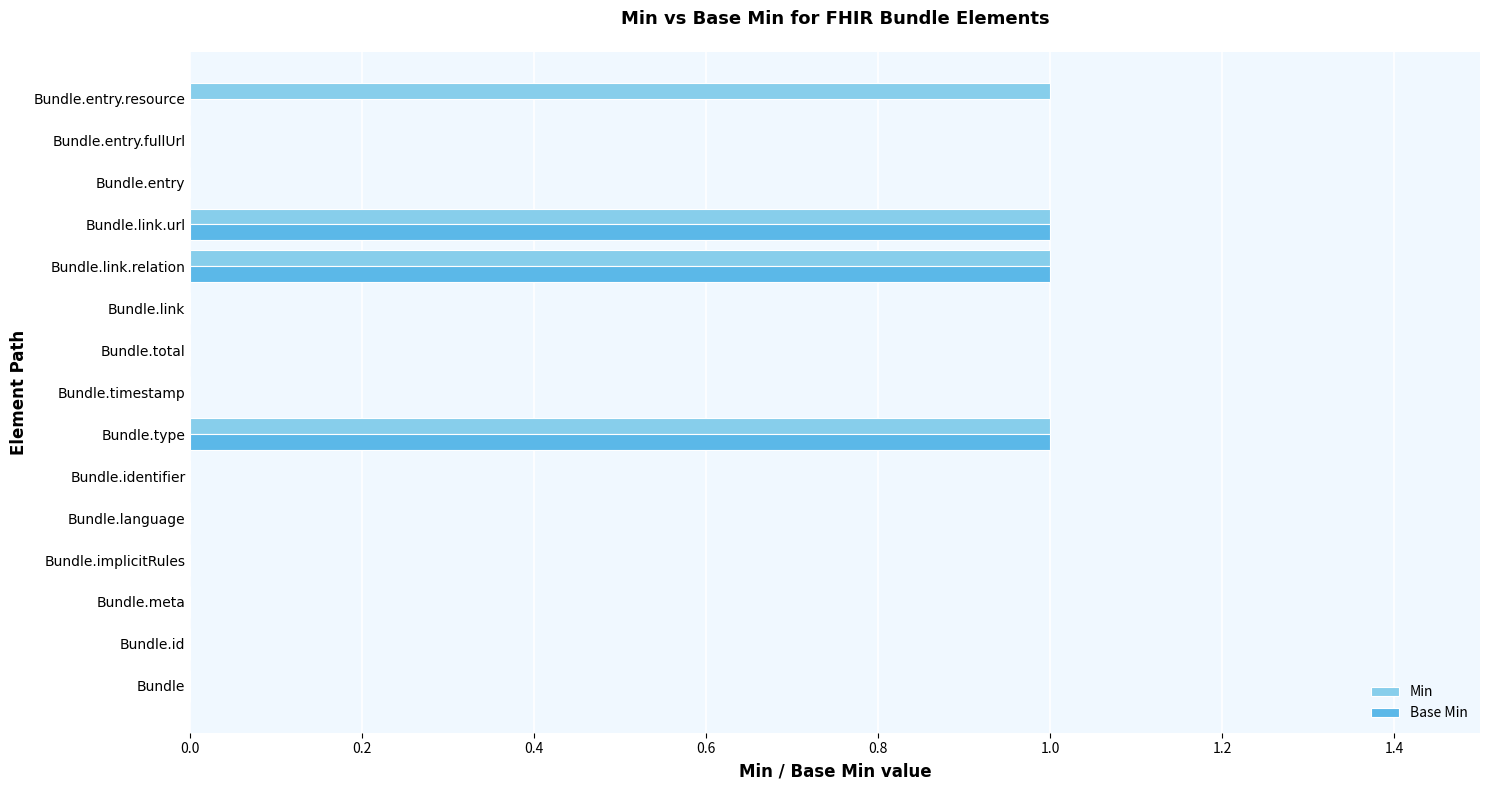

The value of Min at Bundle.entry is 0. True or false?

True